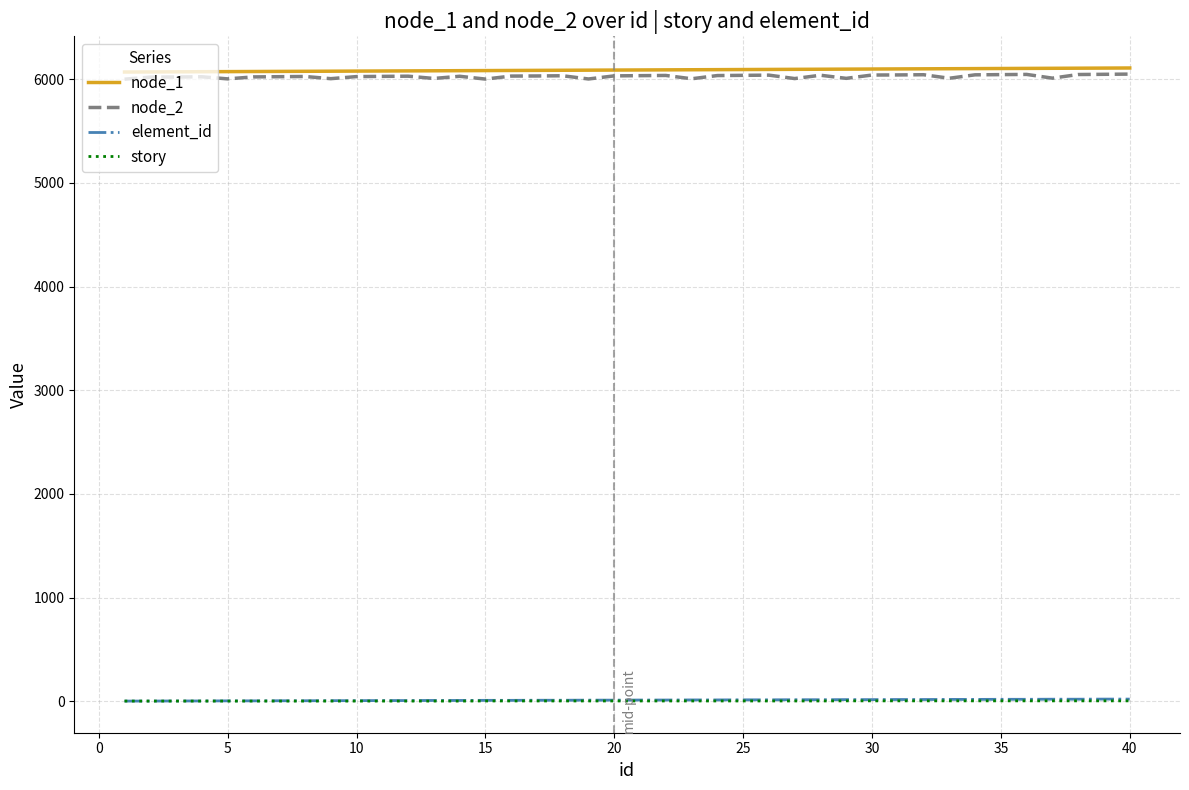

True or false: element_id and node_2 intersect in this chart.

False